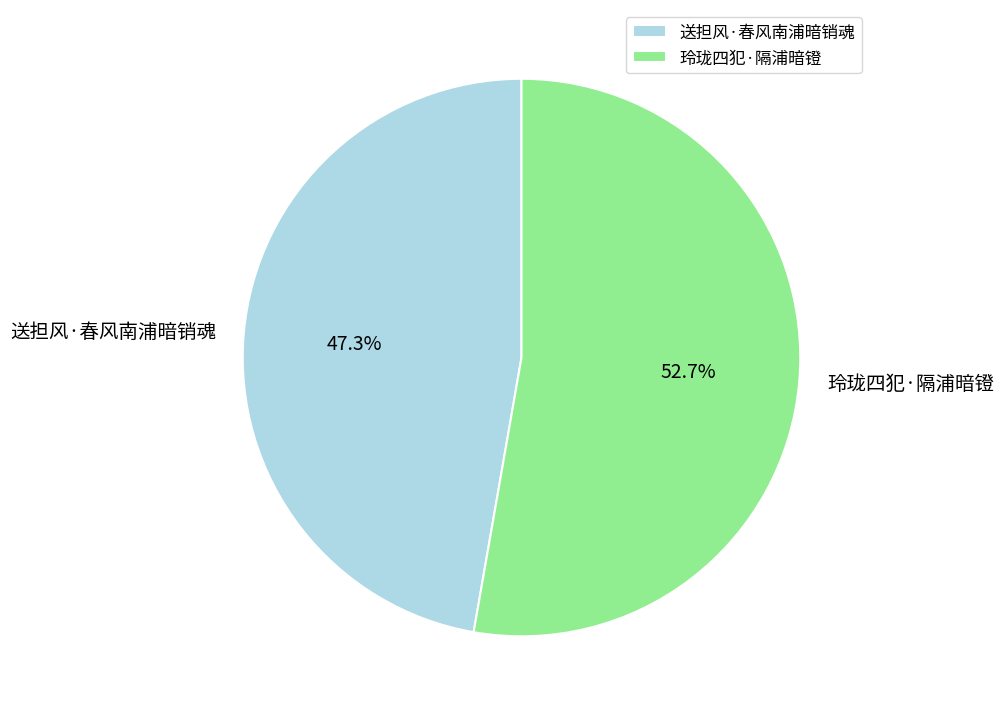

Is there any slice that represents more than half of the pie?

Yes